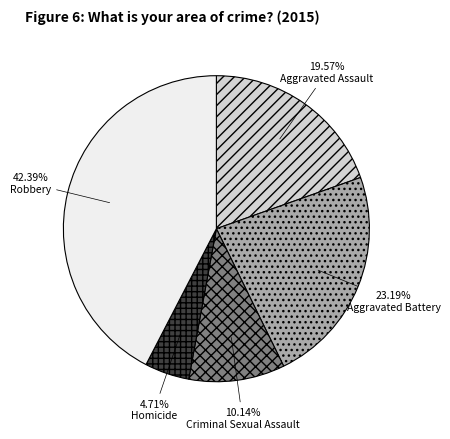

True or false: Criminal Sexual Assault accounts for 2% of the total.

False